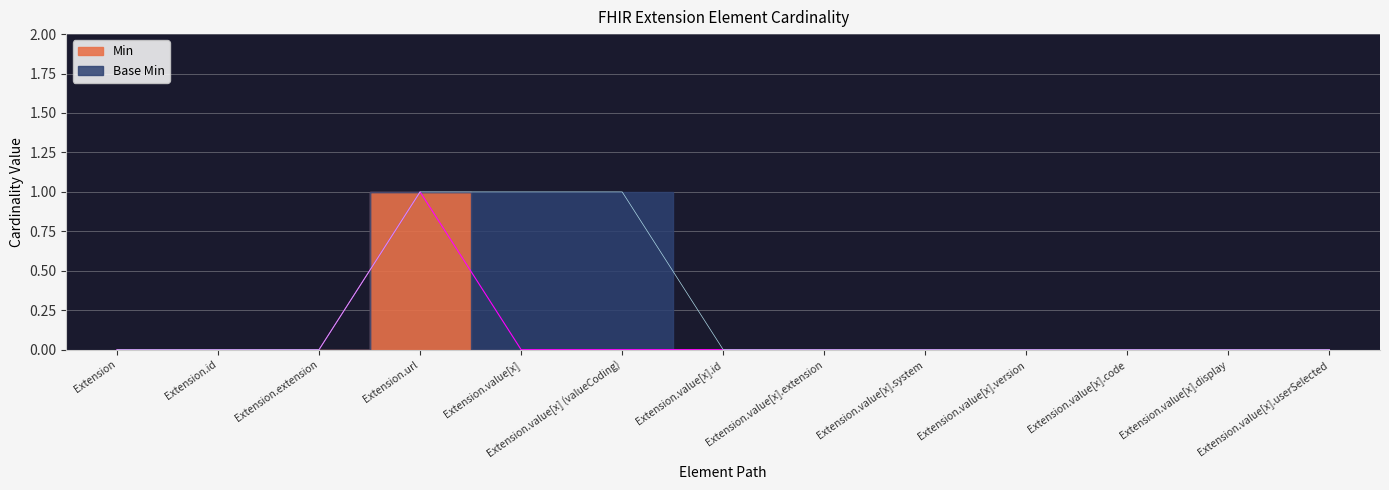

Rank the series at Extension.value[x].id from lowest to highest value.

Min, Base Min